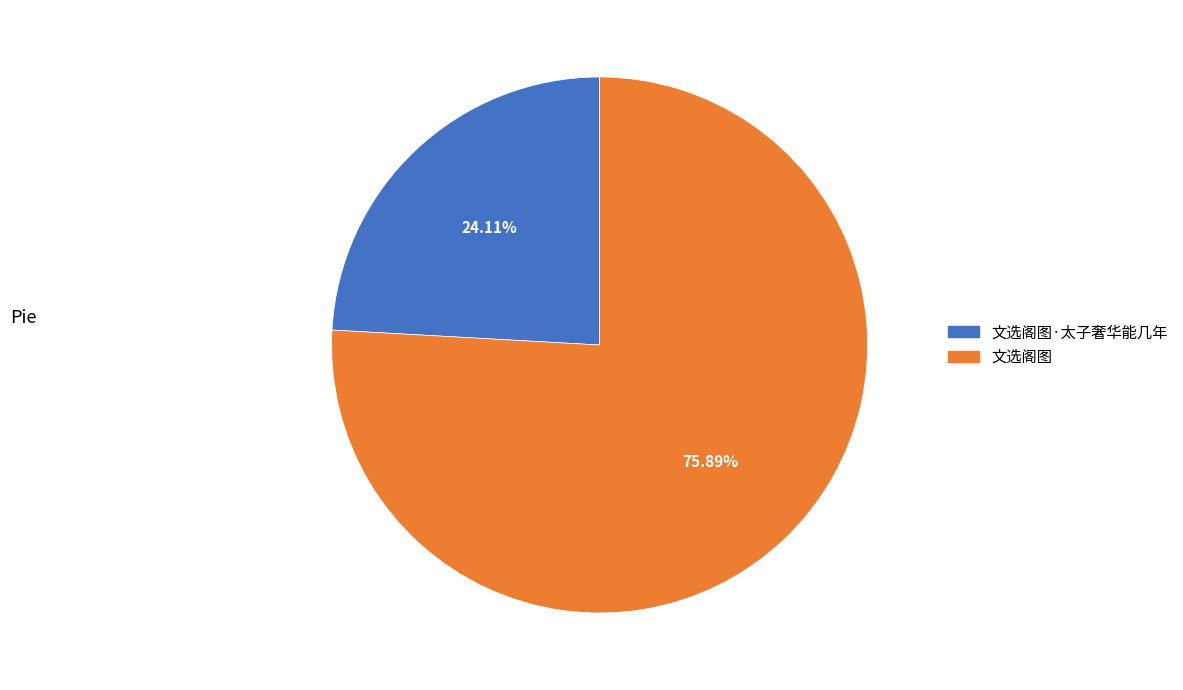

Is there any slice that represents more than half of the pie?

Yes